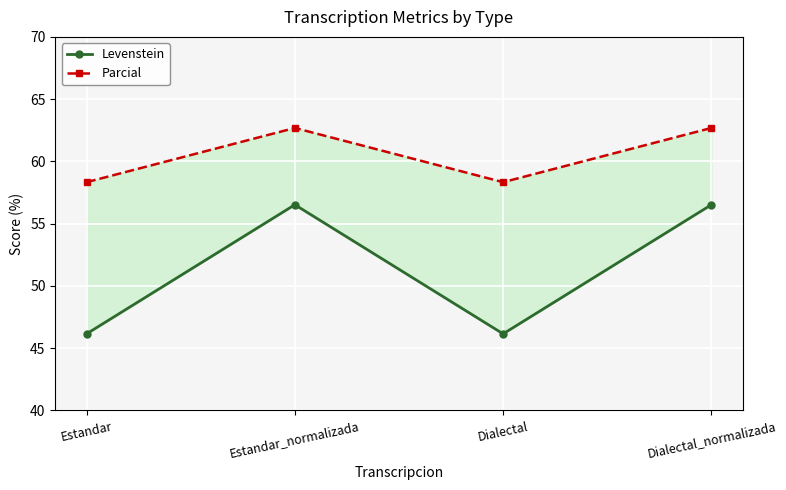

Which series has the largest range (max minus min)?

Levenstein